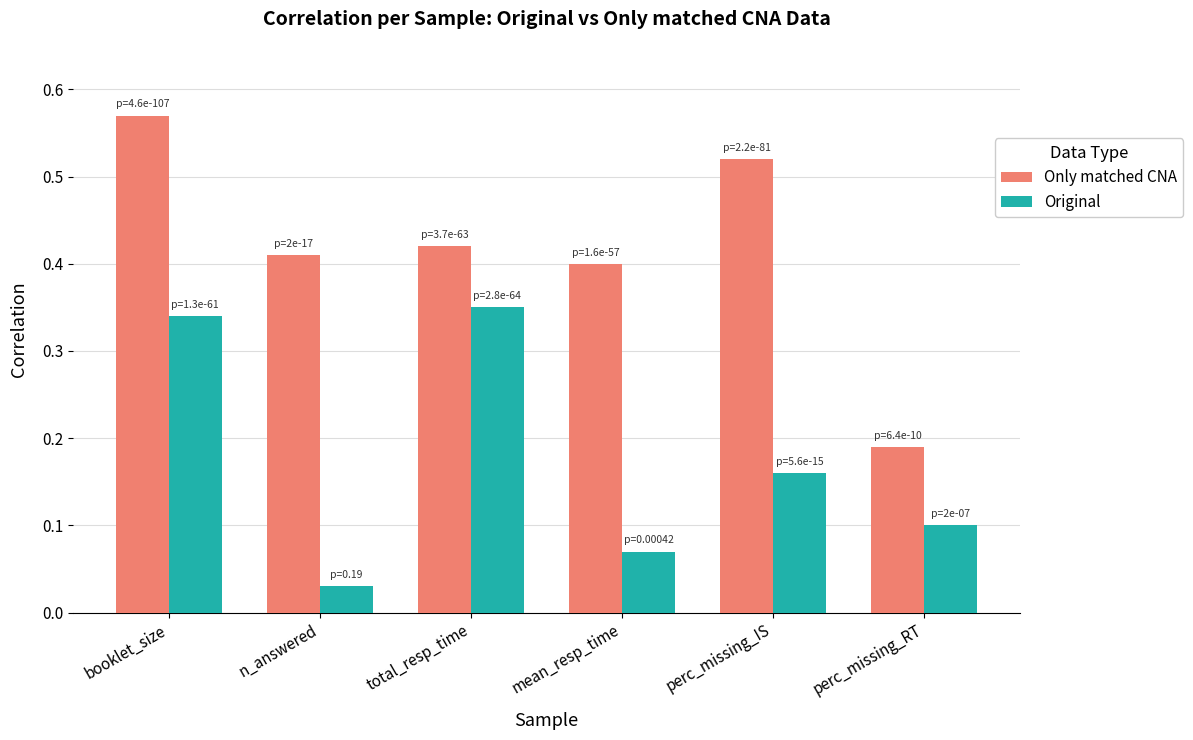

The Original series shows 0.6 at booklet_size. True or false?

False